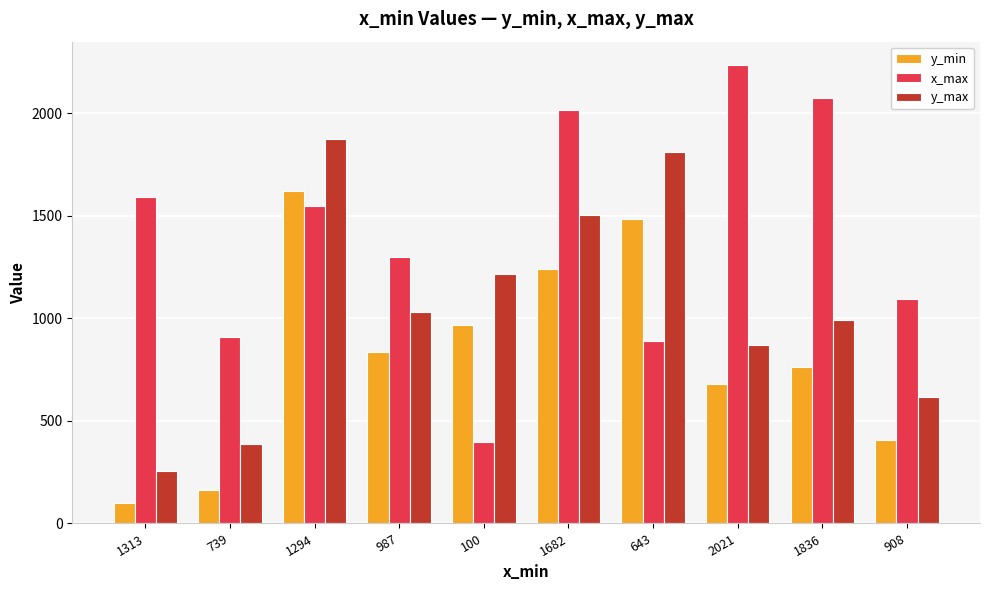

At which category is the sum across all series the highest?

1294